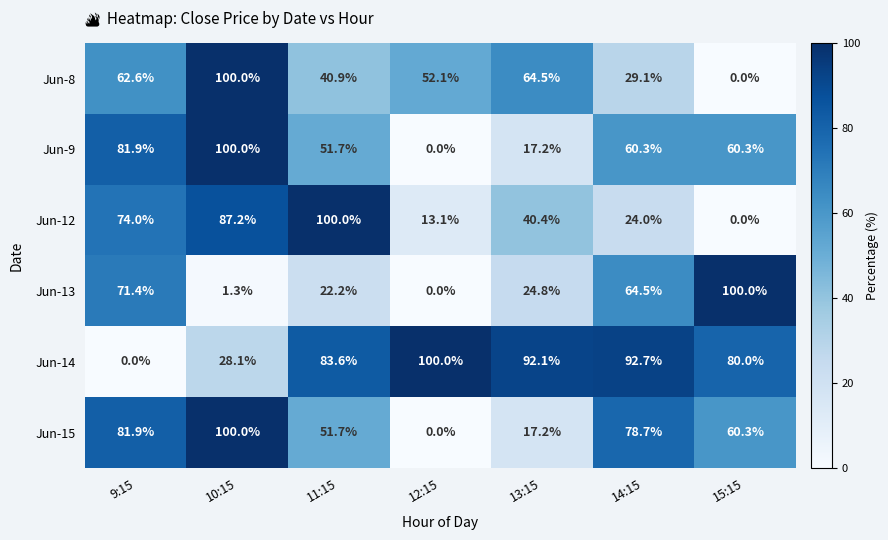

What is the difference between the maximum and second lowest values in the Jun-9 series?

82.8